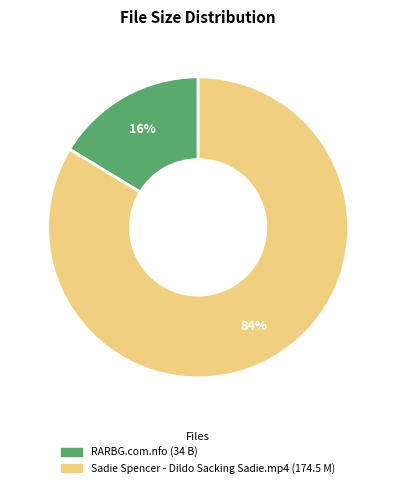

To the nearest percent, what portion does RARBG.com.nfo represent?

16%